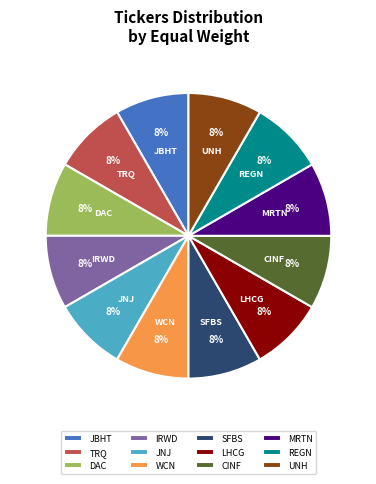

What is the ratio of the value at MRTN to the value at TRQ?

1.0